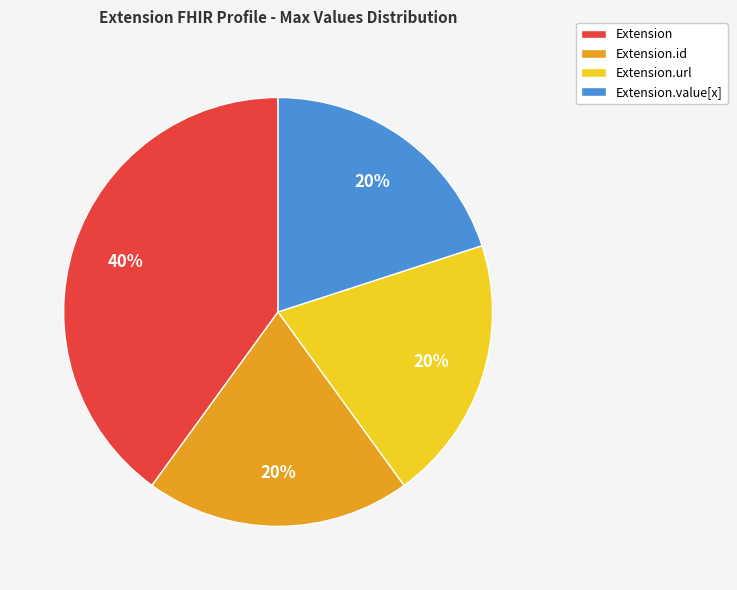

How many segments does this pie chart have?

4